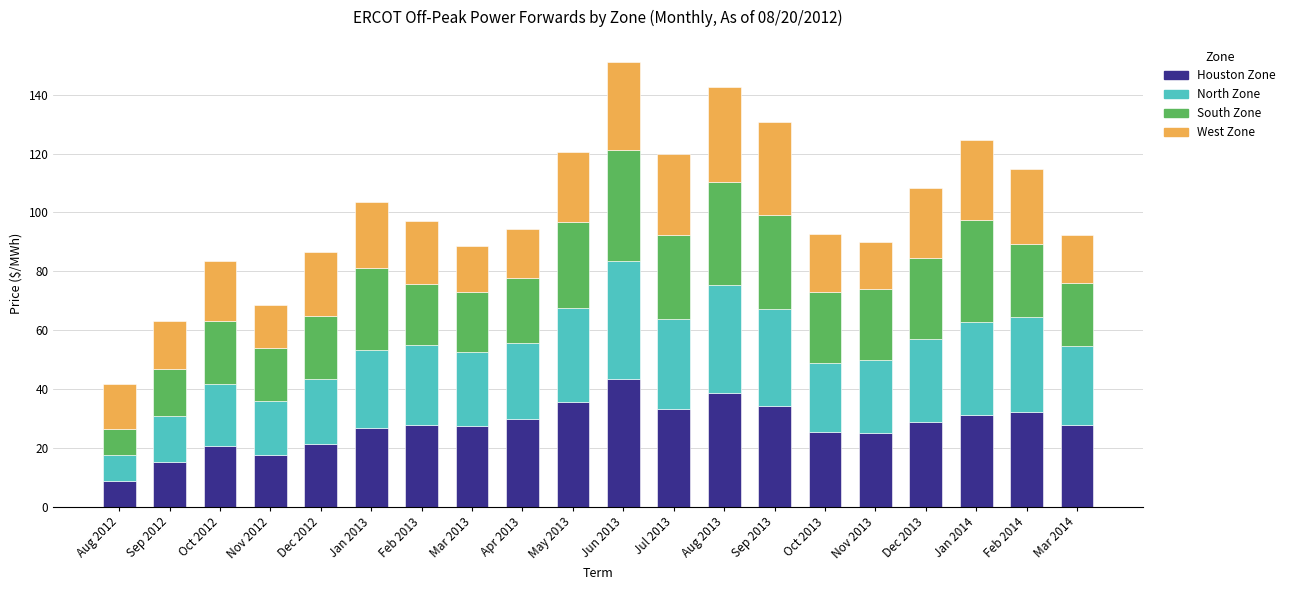

What is the sum of the Houston Zone values at Feb 2014 and Jan 2013?

59.1